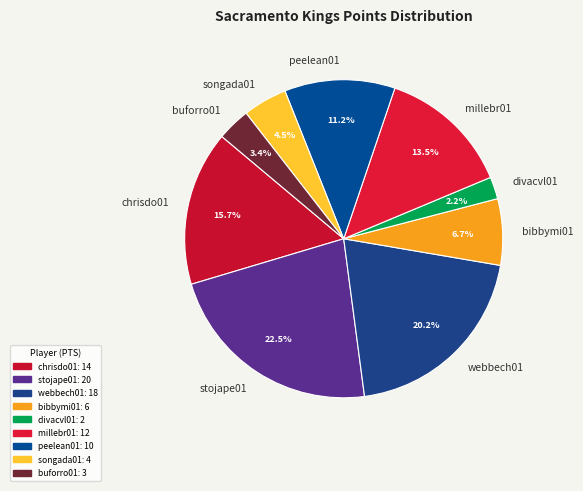

Which has a higher value, stojape01 or divacvl01?

stojape01